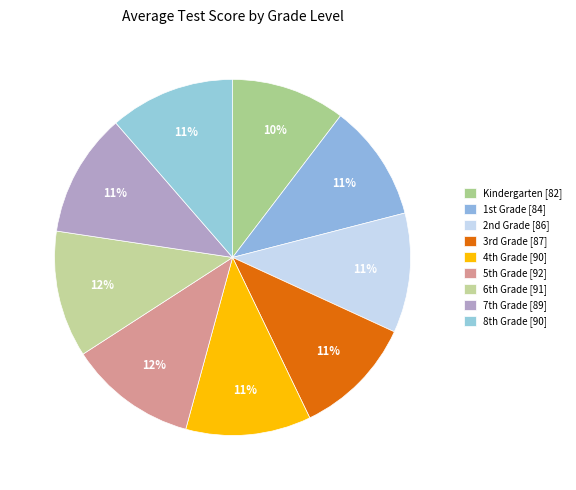

What is the largest slice in the pie chart?

5th Grade